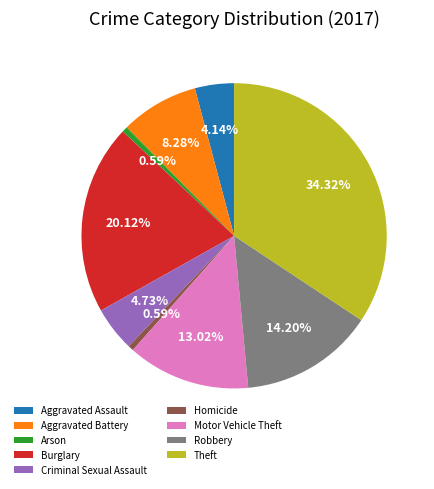

How many slices are in this pie chart?

9